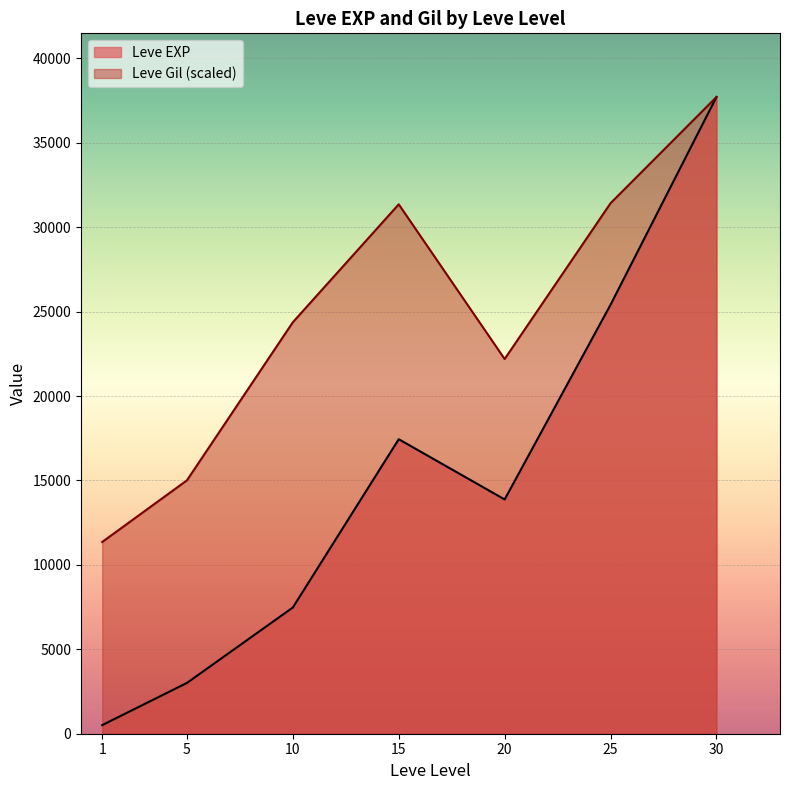

What is the sum of the Leve EXP values at 10 and 20?

21351.7